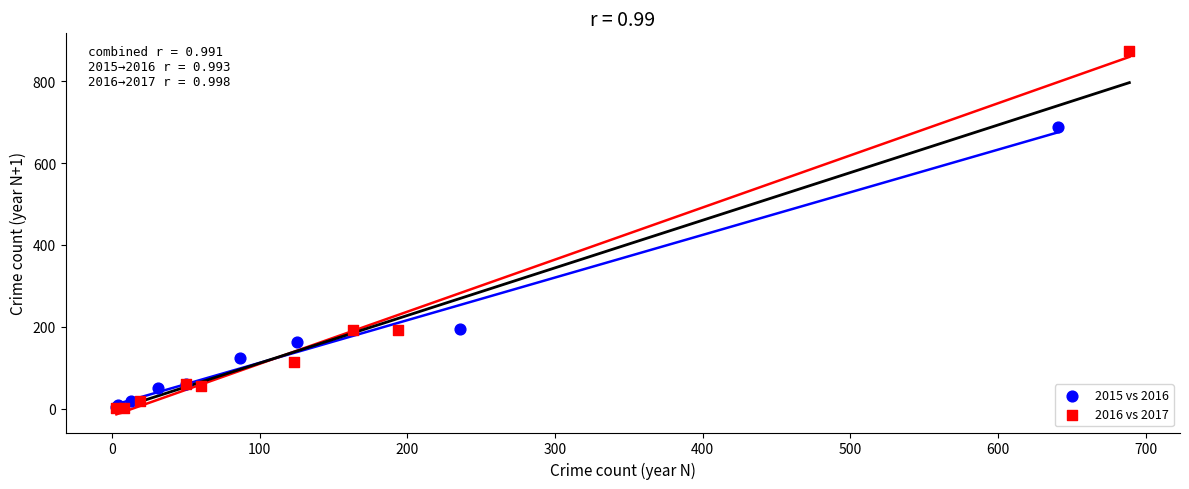

Which series contains the highest Y value?

2016 vs 2017